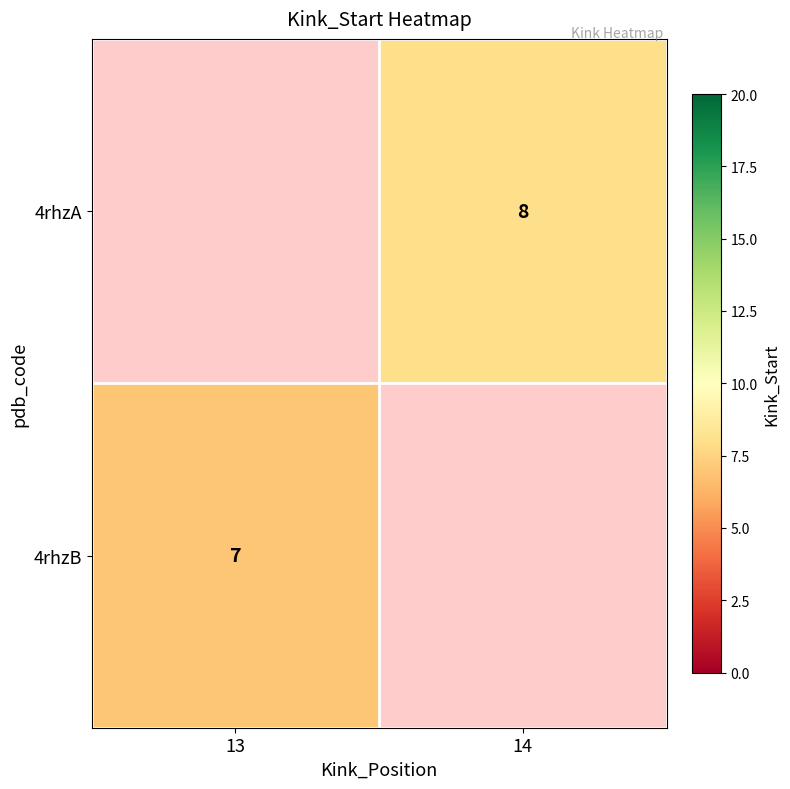

The value of 4rhzB at 13 is 7. True or false?

True